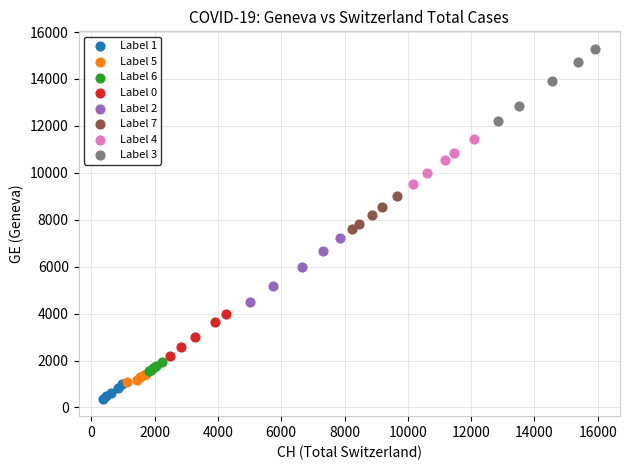

Which series has the largest Y range (max minus min)?

Label 3